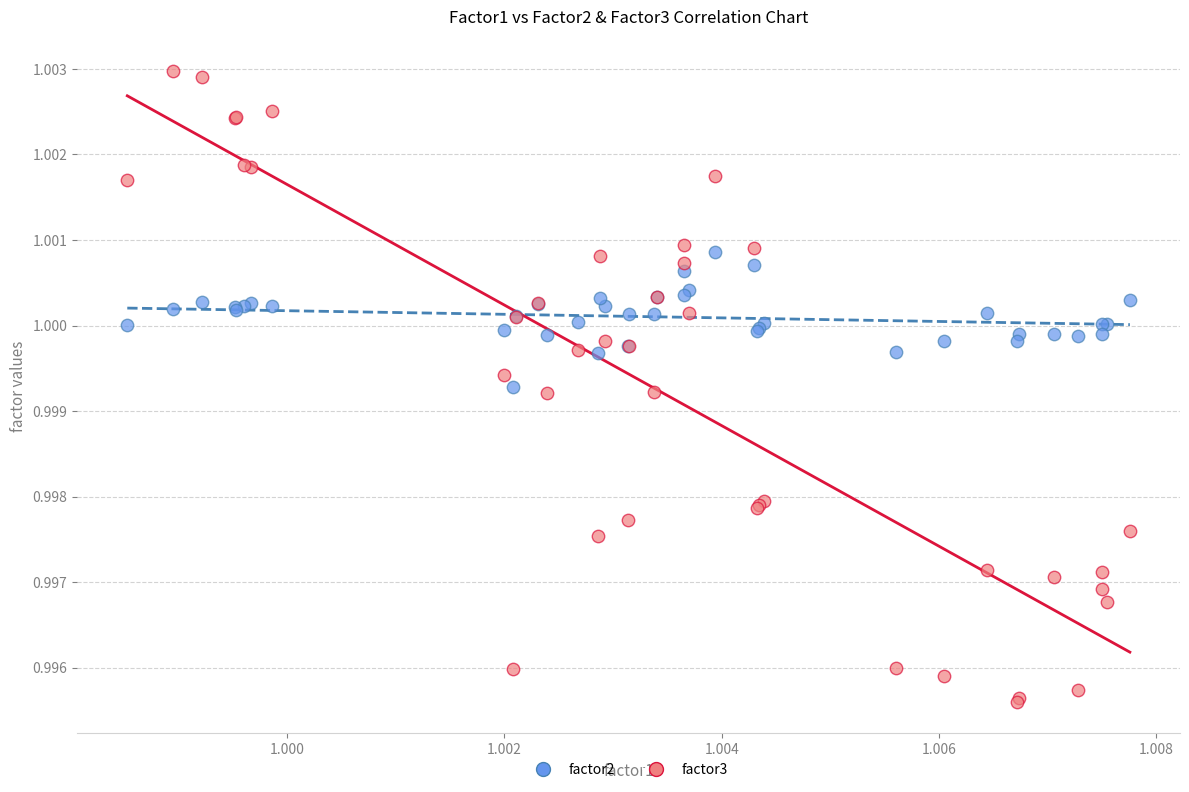

Which series has the widest spread of Y values?

factor3